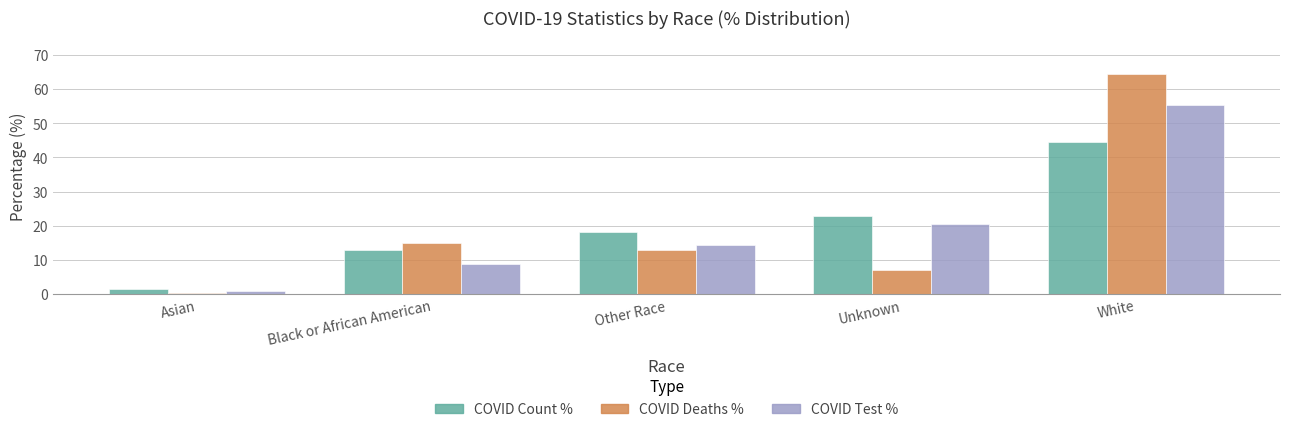

What is the spread (max minus min) of values at Unknown?

15.7